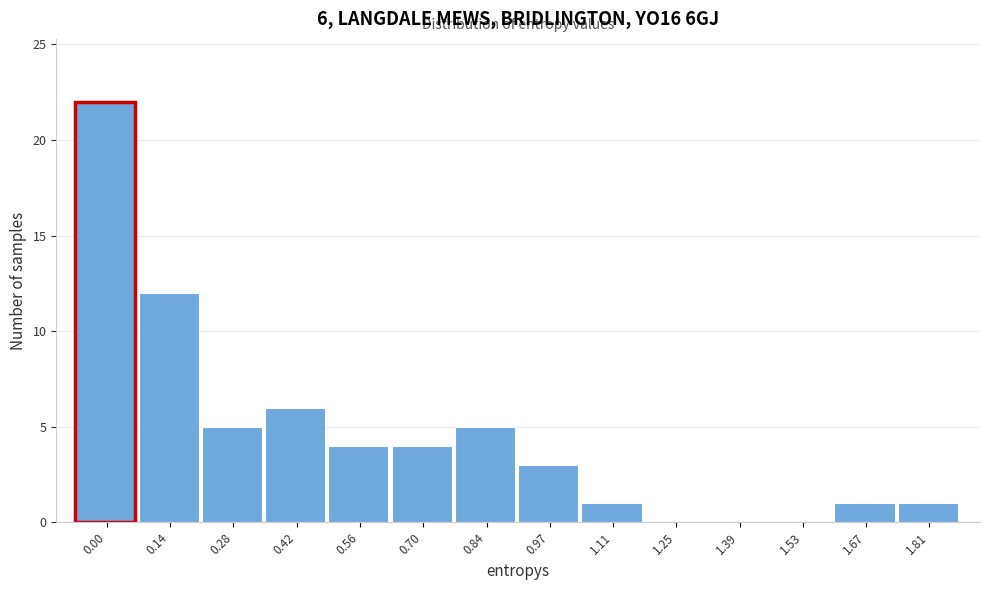

Reading left to right, what are all the values shown in this chart?

0.00=22	0.14=12	0.28=5	0.42=6	0.56=4	0.70=4	0.84=5	0.97=3	1.11=1	1.25=0	1.39=0	1.53=0	1.67=1	1.81=1